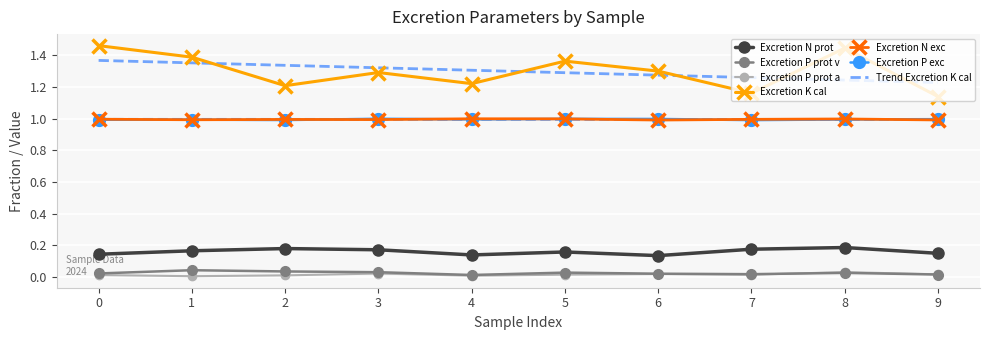

Which series has the largest total across all categories?

Excretion K cal [g K/1000 kcal]